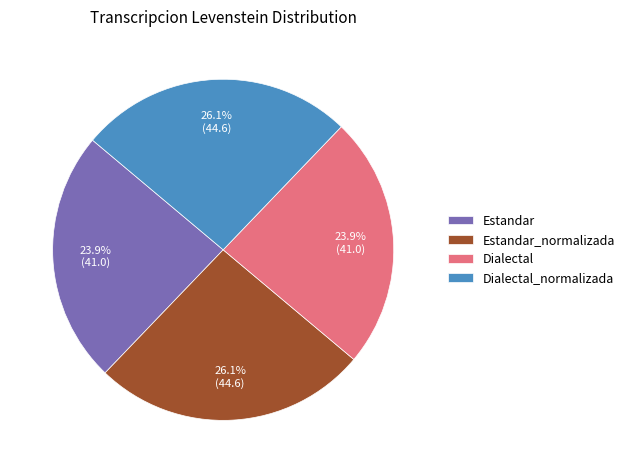

Does Estandar account for over 50% of the chart?

No